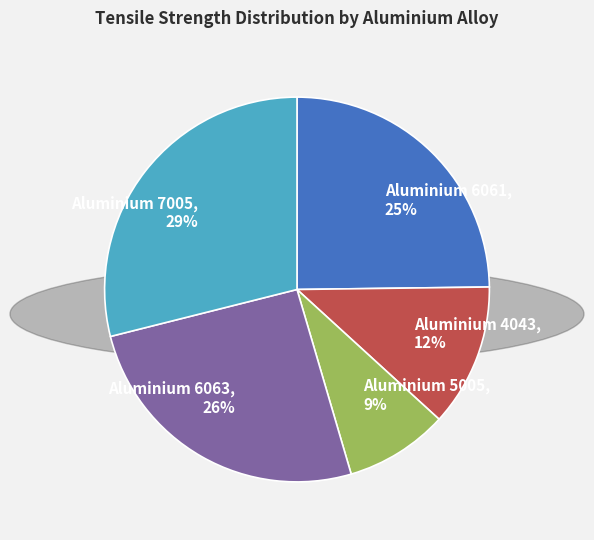

True or false: Aluminium 6063 accounts for 26% of the total.

True